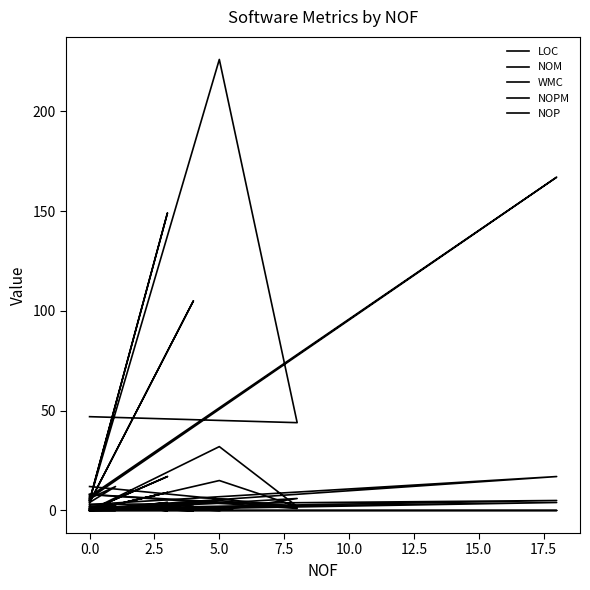

At how many categories does at least one series exceed 17?

6